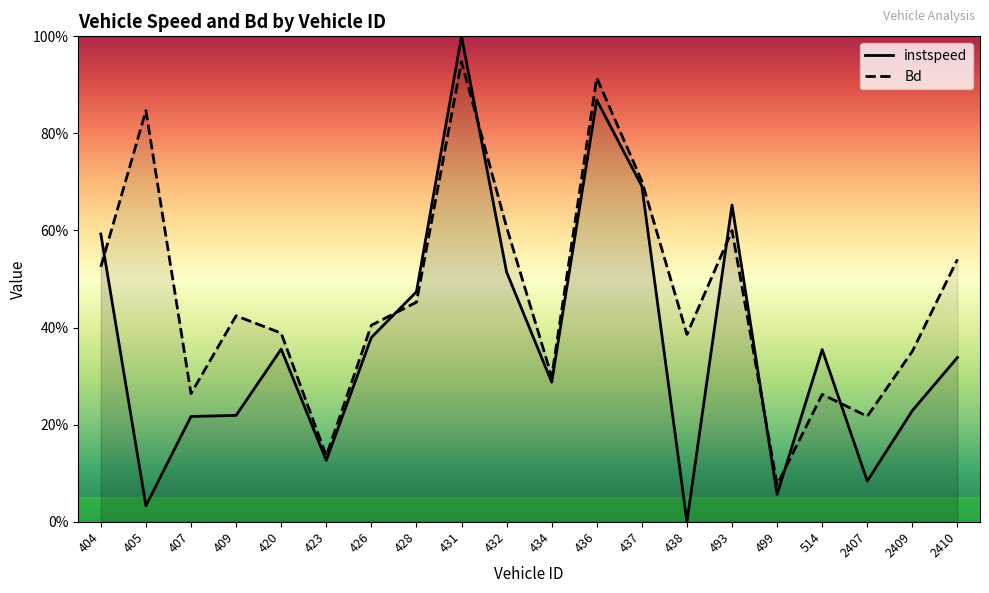

After their last crossing, which series has the higher values: Bd or instspeed?

Bd